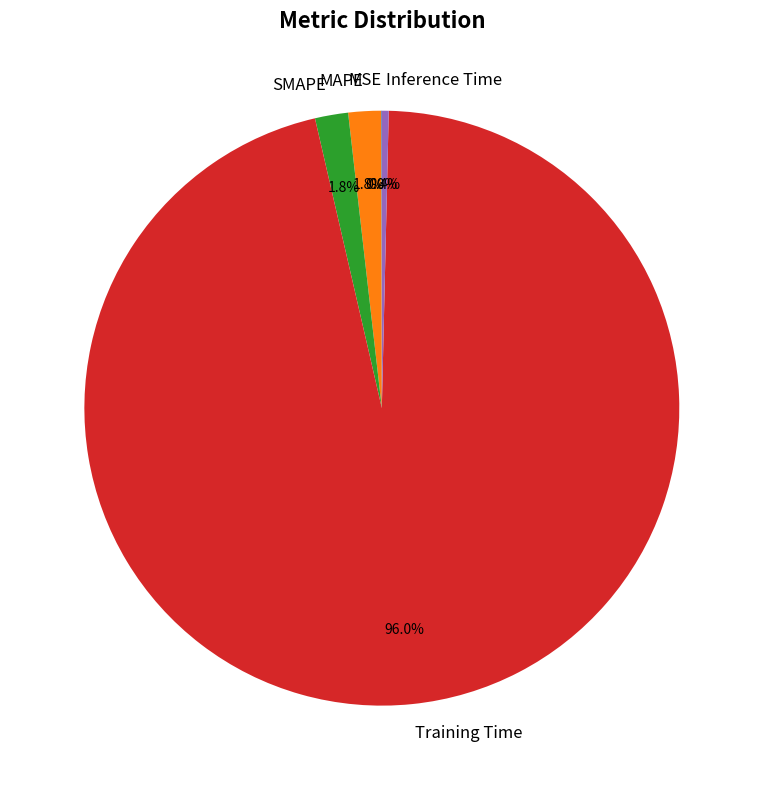

Between Training Time and MAPE, which is larger?

Training Time